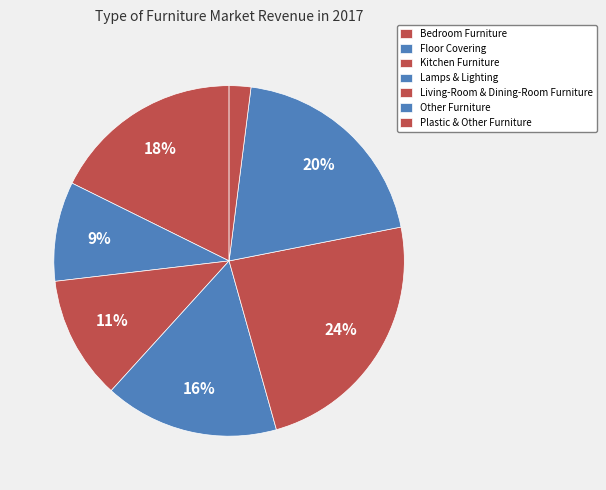

Does Plastic & Other Furniture represent more than half of the total?

No